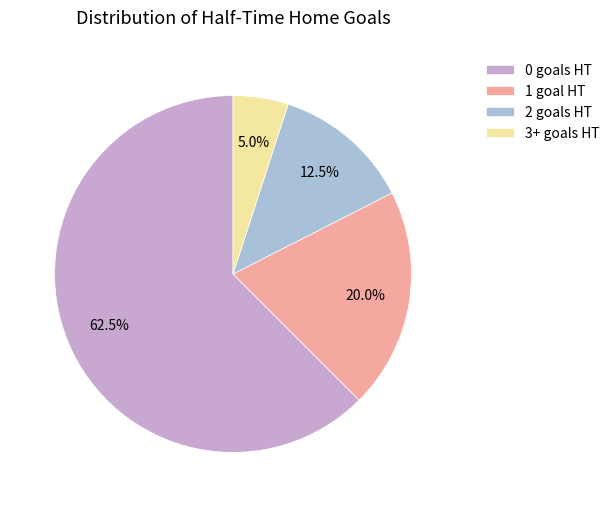

What is the ratio of the value at 3+ to the value at 1?

0.2